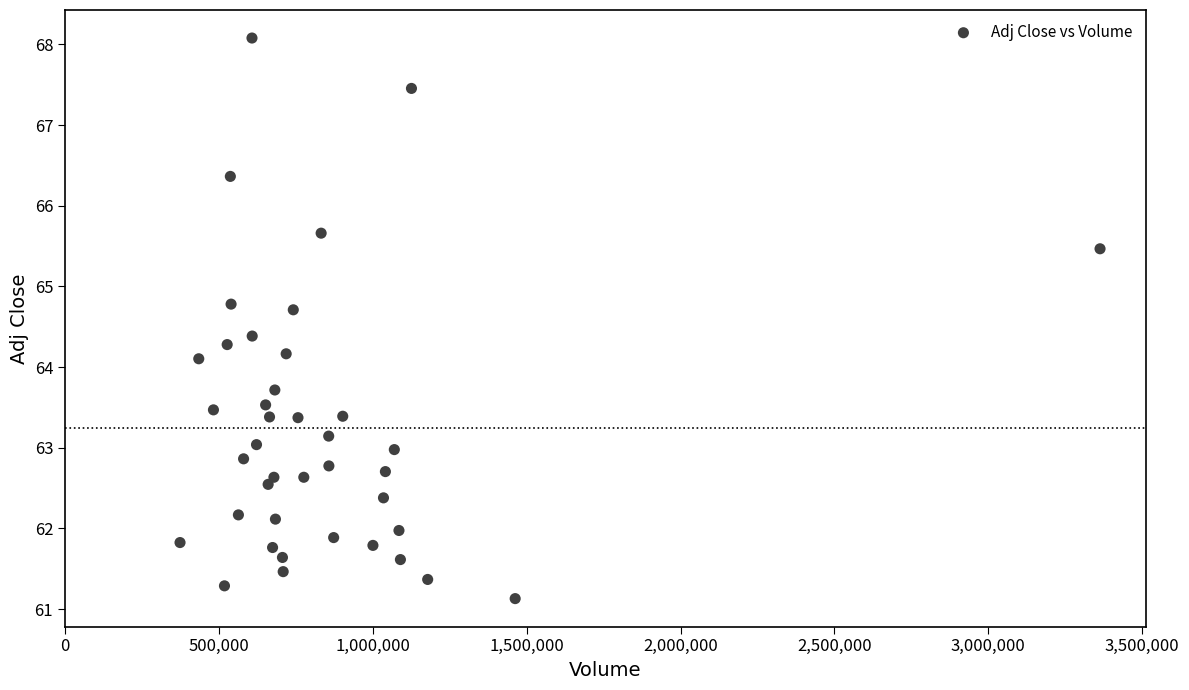

What is the range of Y values (max minus min)?

6.9